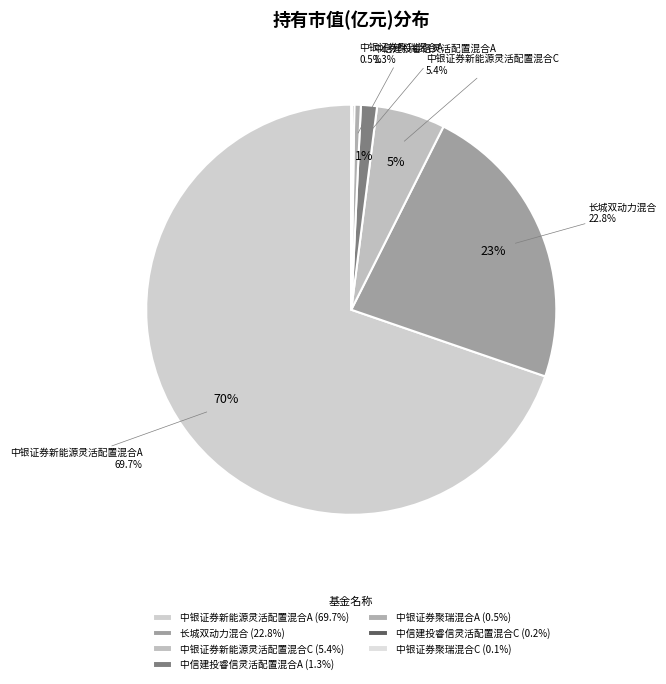

Which slice is the smallest?

中银证券聚瑞混合C